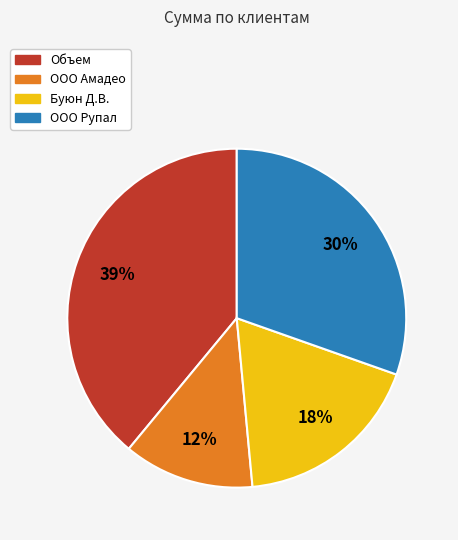

Which category has the smallest portion of the pie?

ООО Амадео